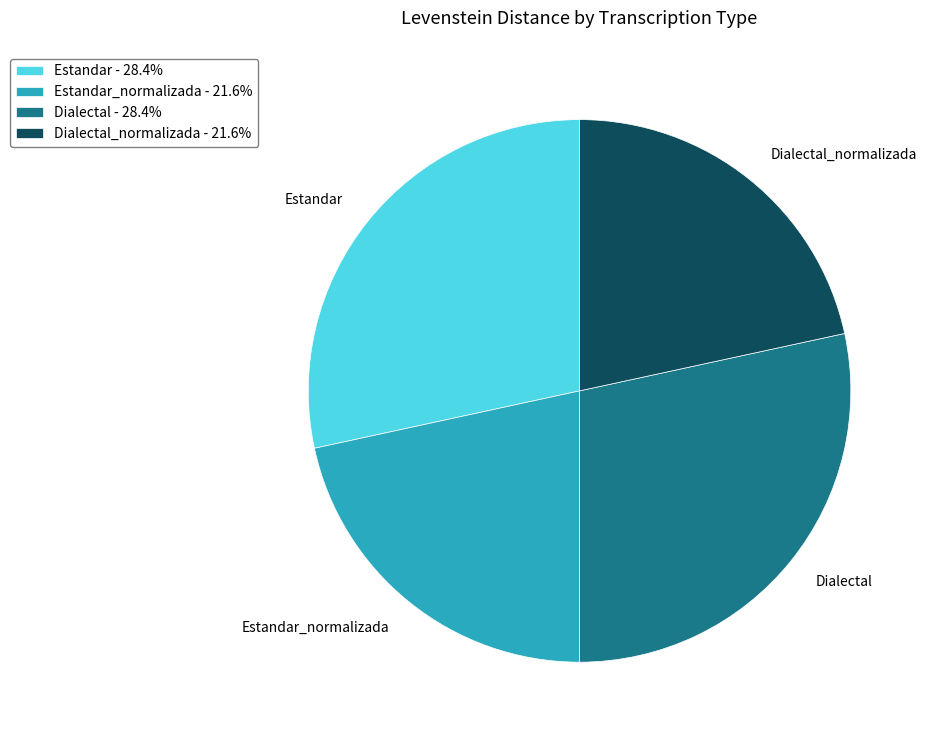

Is there a majority slice in this chart?

No